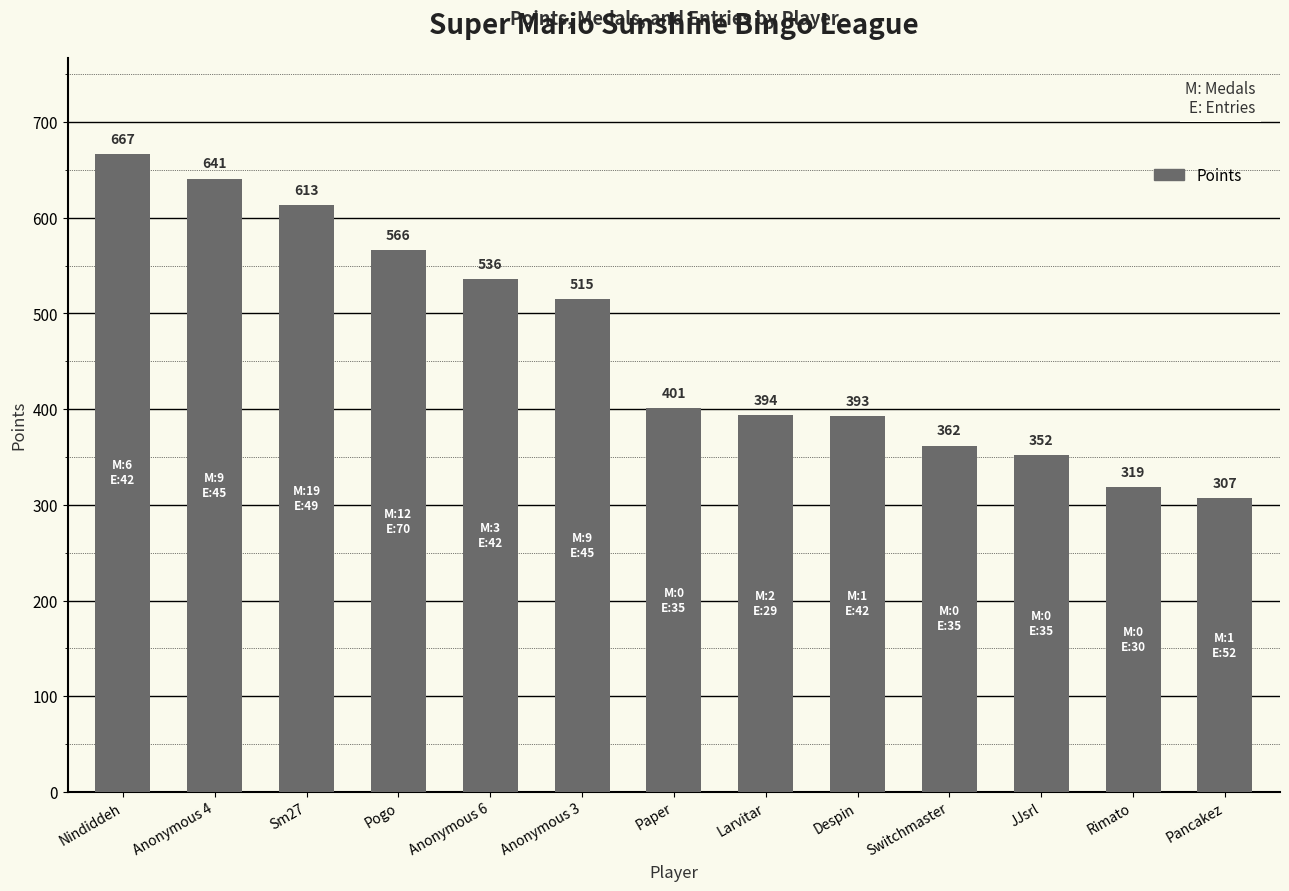

What value does the data have at Pancakez, to the nearest 10?

310